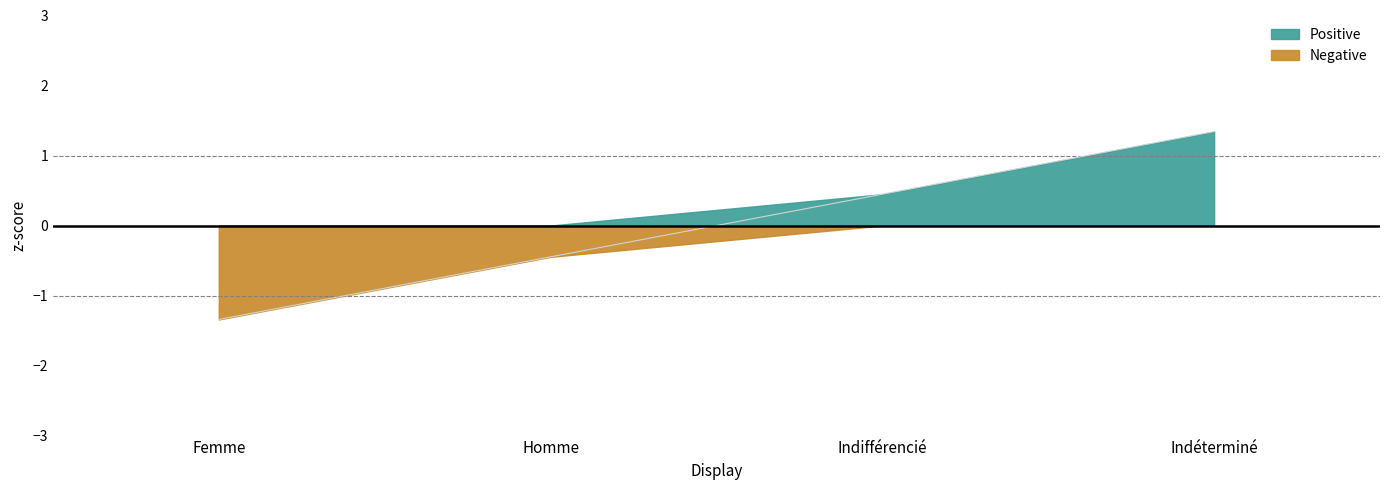

What is the change in value from Femme to Indéterminé?

+2.7